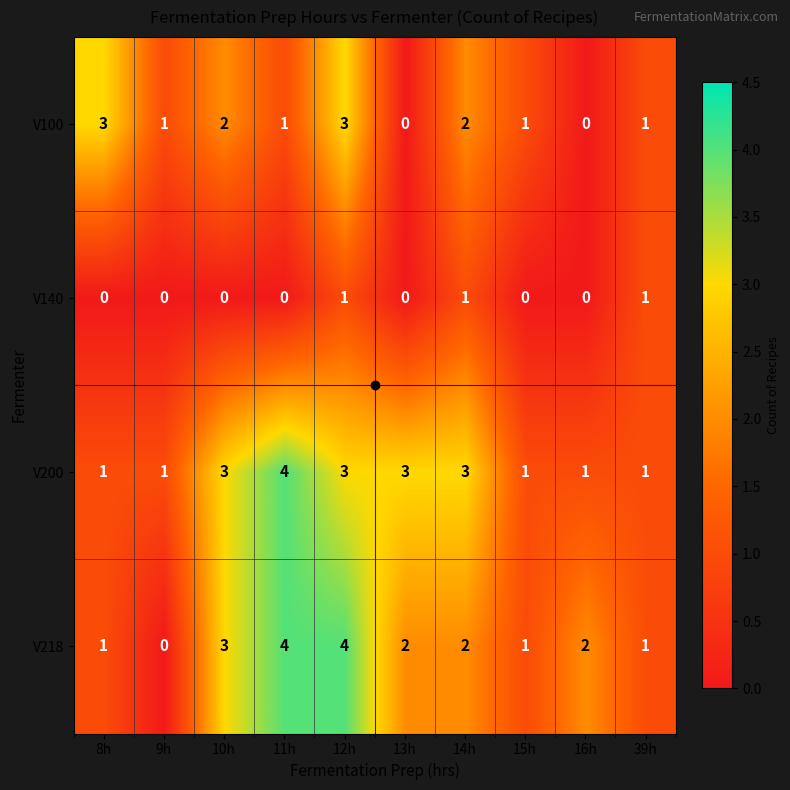

What is the maximum value shown in the chart?

4